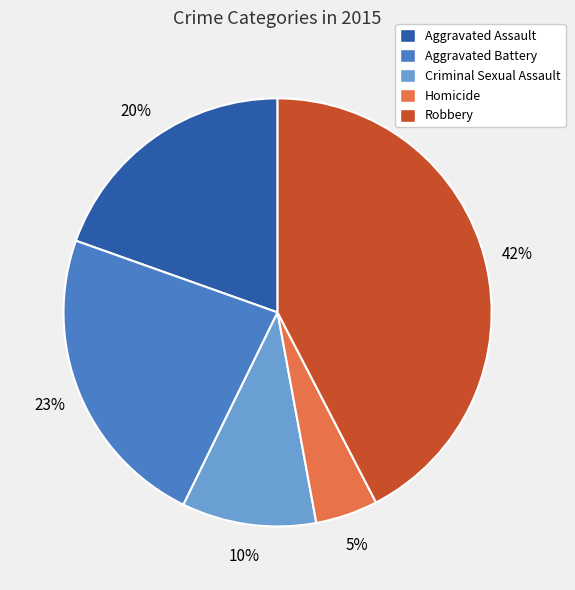

To the nearest percent, what is the average slice percentage?

20%